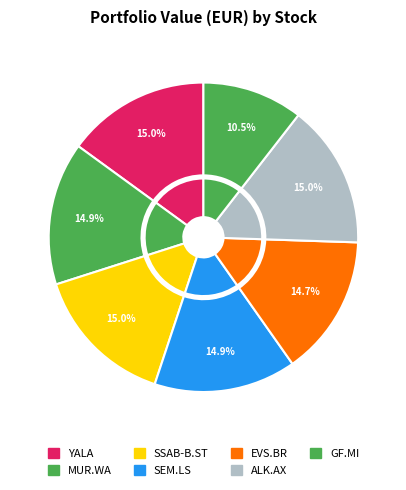

Does any single category account for the majority?

No